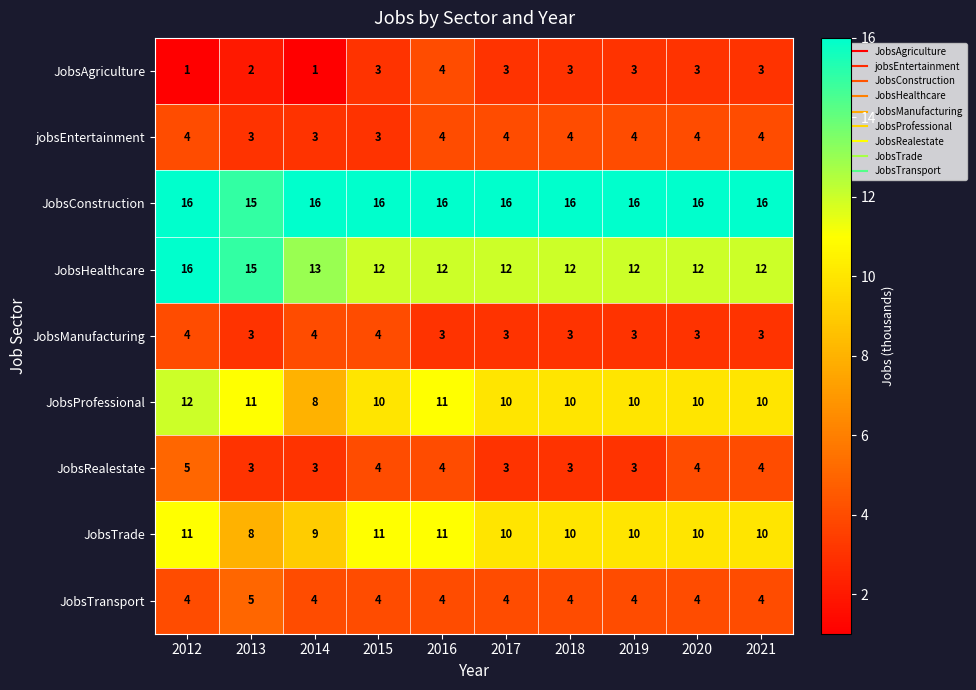

What is the difference between the highest and lowest values at 2015?

13